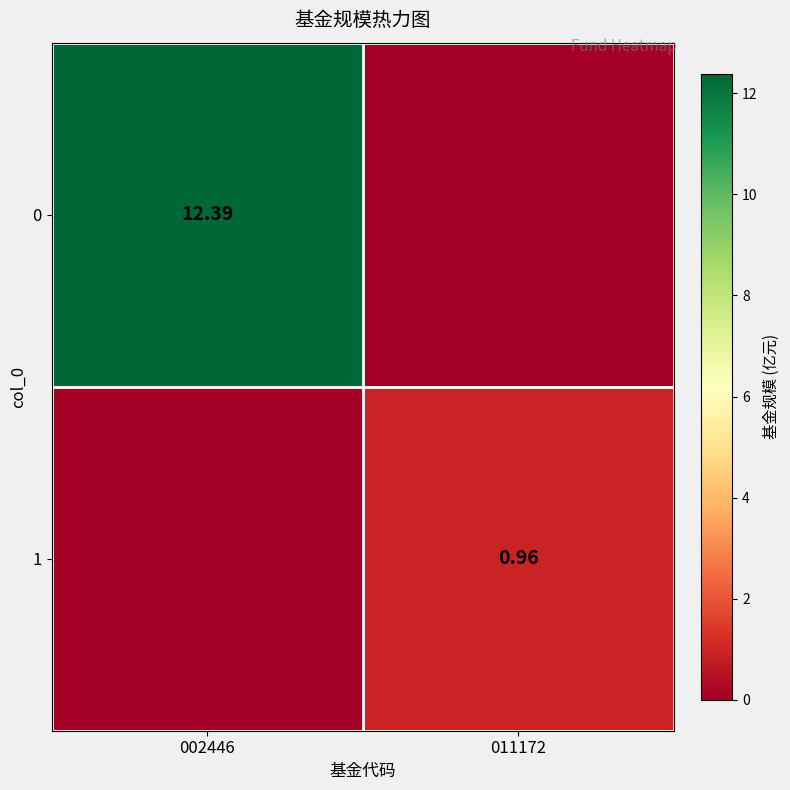

How many data points in 0 are above 12?

1